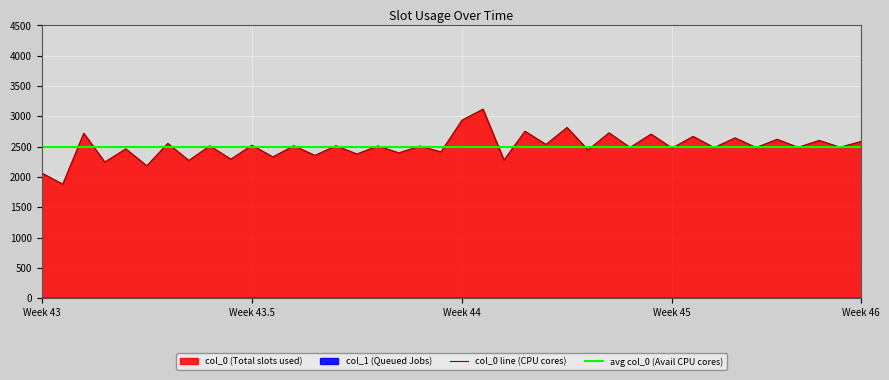

The chart shows a value of 582.9 at 8. True or false?

False